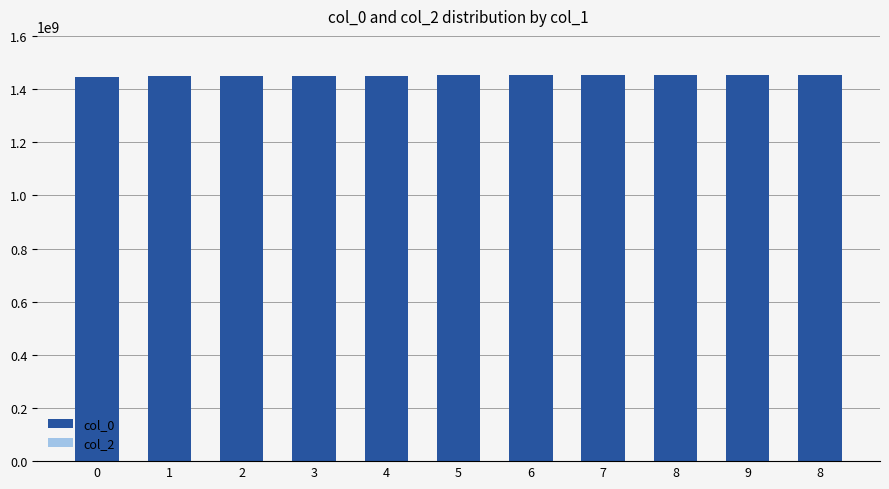

Reading left to right, extract all data points from this chart.

col_0: 1445014517	1447427426	1447531815	1447823422	1447978203	1452535849	1452805819	1453090214	1453331466	1453996212	1454375456
col_2: 0	0	0	0	0	0	0	0	0	0	0